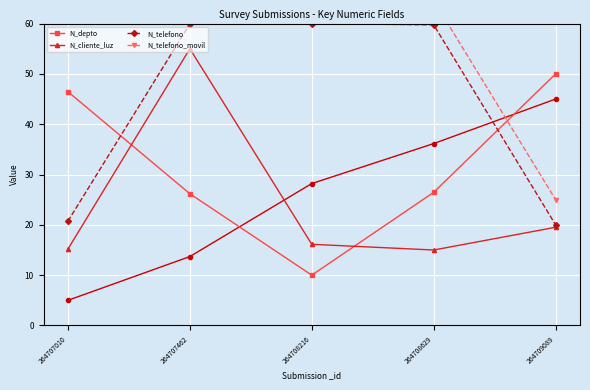

Which series has the widest spread of values?

N_depto